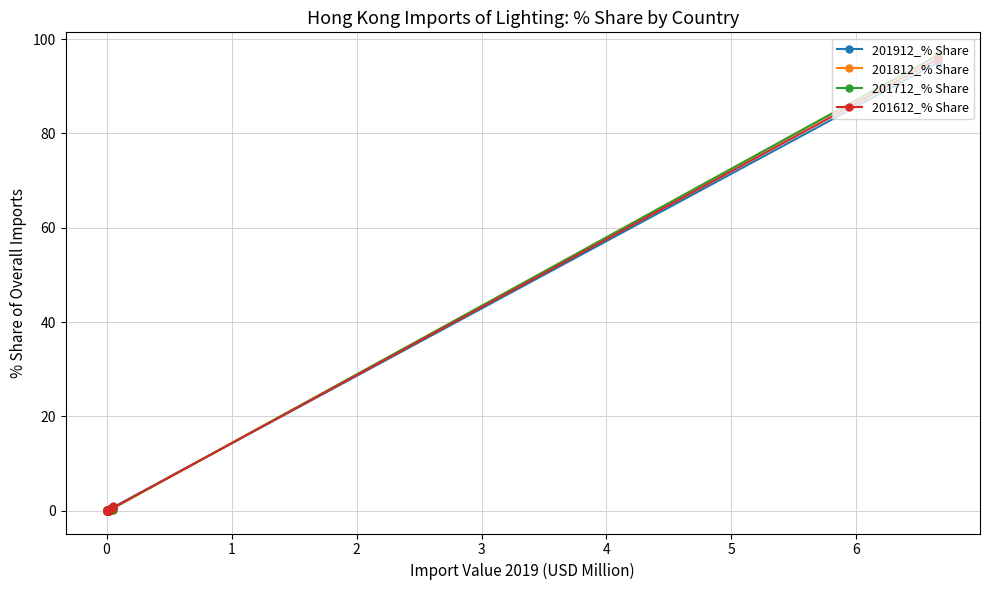

After their last crossing, which series has the higher values: 201912_% Share or 201712_% Share?

201712_% Share